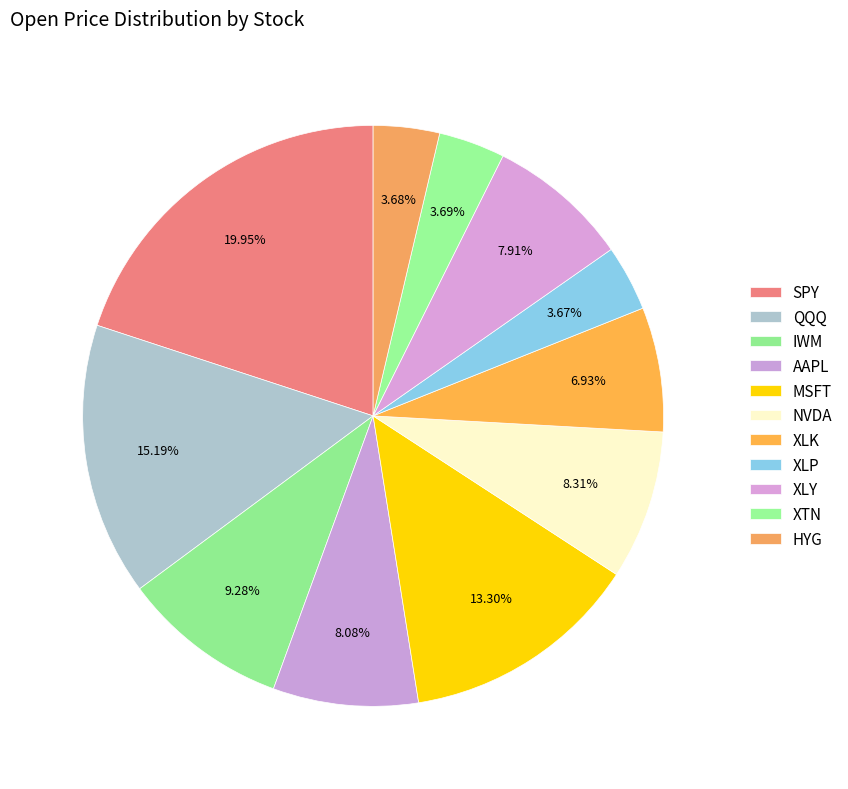

Count the number of slices in the pie.

11